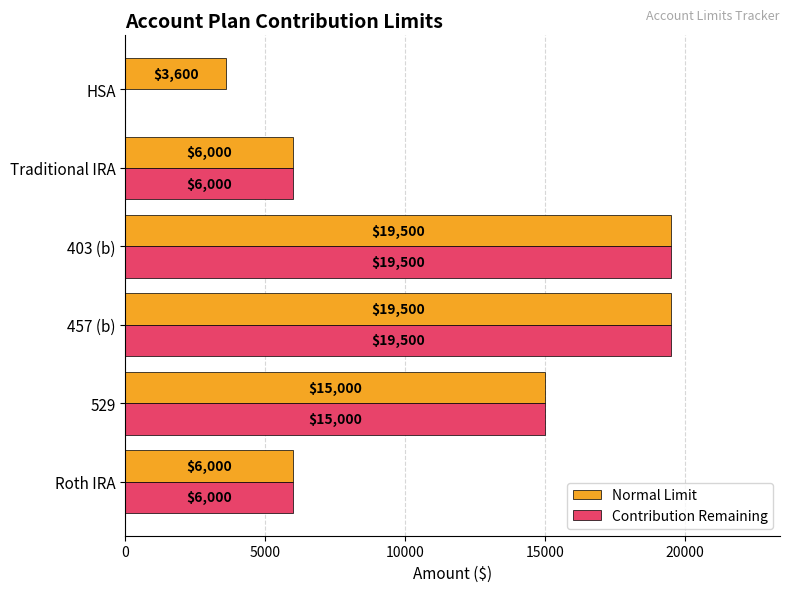

What is the maximum value shown in the chart?

19500